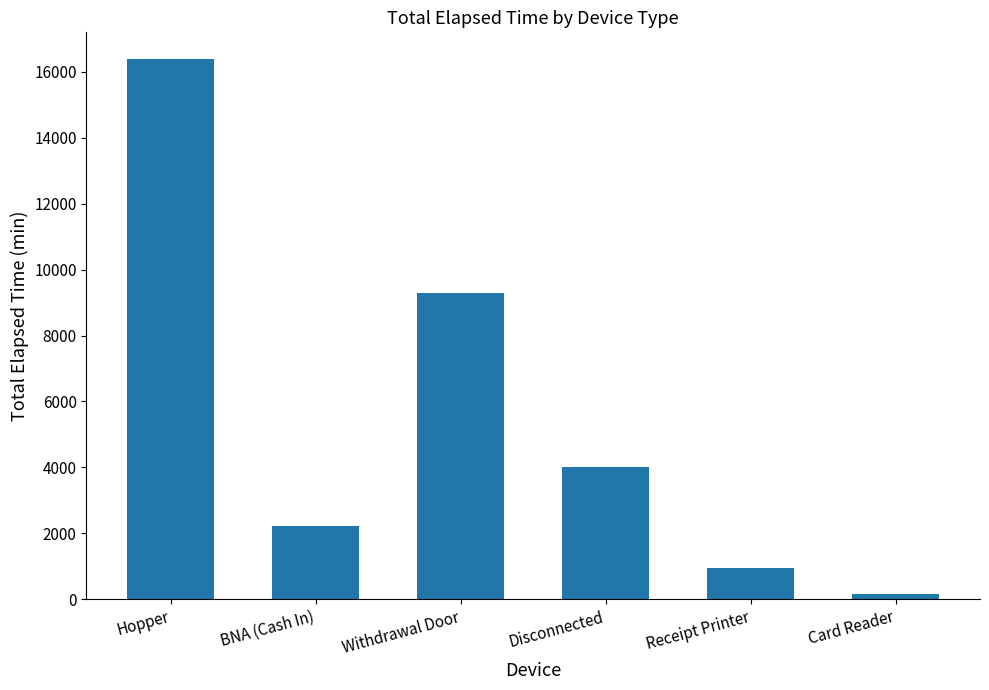

What is the smallest value displayed?

165